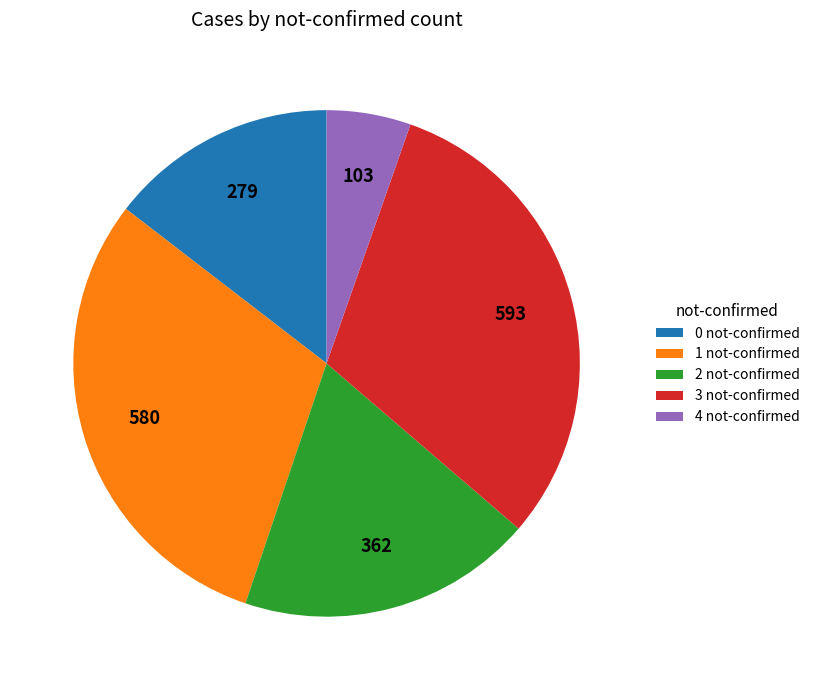

The 3 not-confirmed slice represents 31% of the pie. True or false?

True